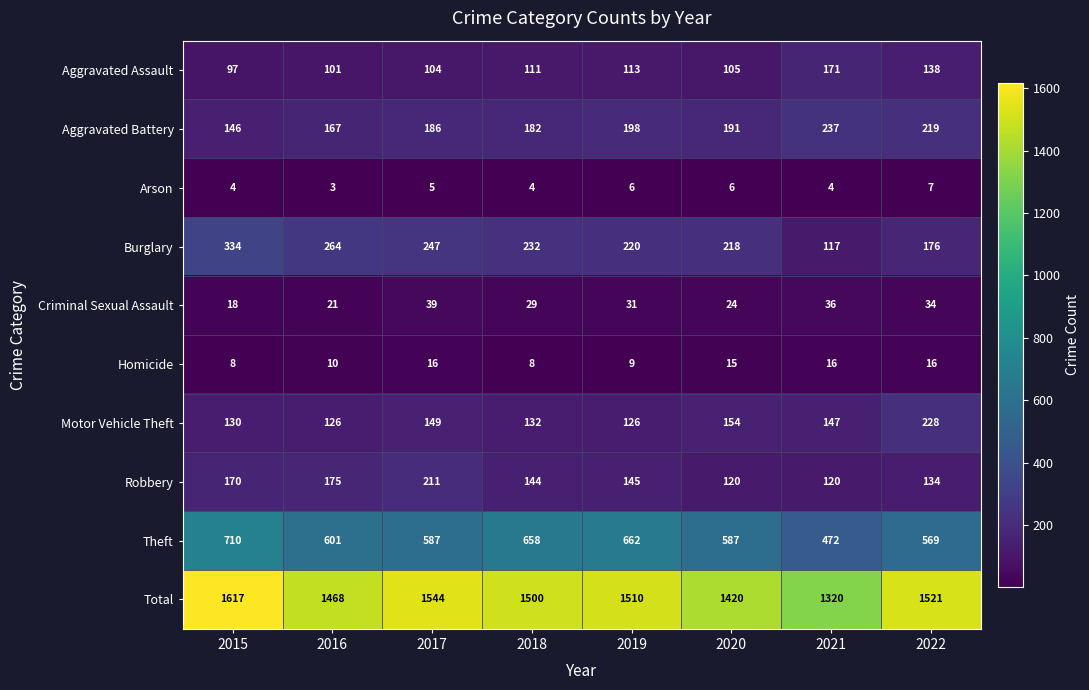

Which series has the largest total across all categories?

Total